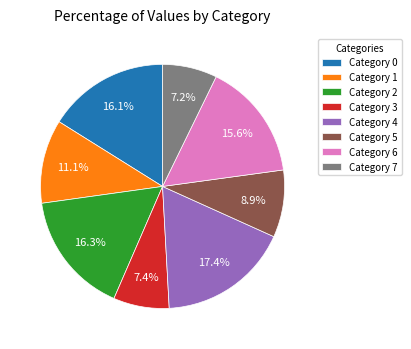

To the nearest percent, what is the difference between the largest and smallest slice percentages?

10%